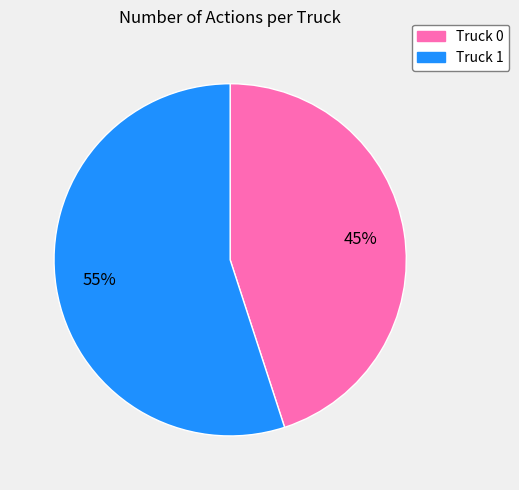

Is it true that Truck 0 is 45% of the pie?

True